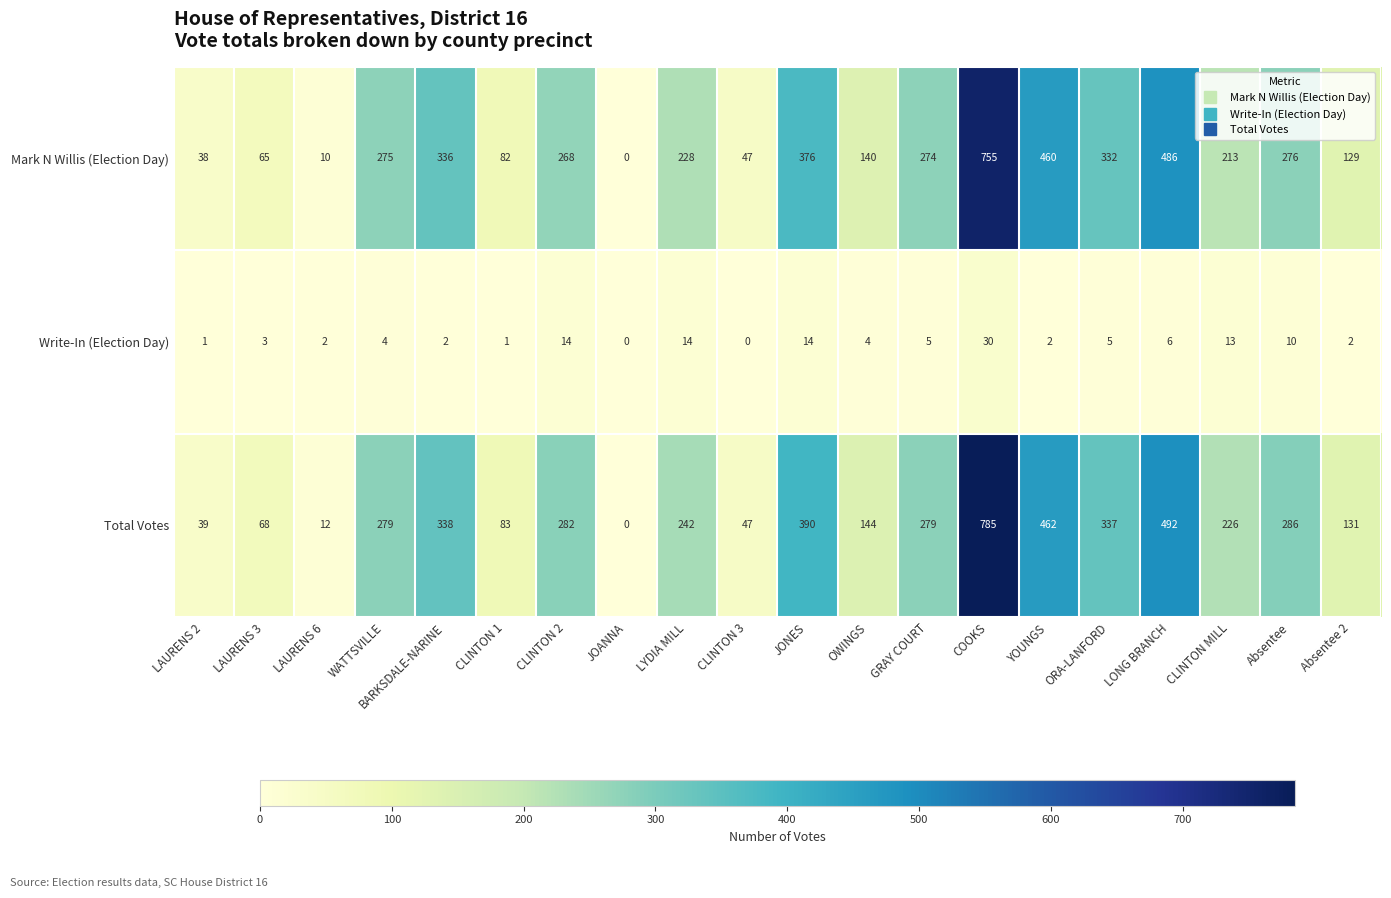

True or false: Total Votes has a value of 383 at GRAY COURT.

False